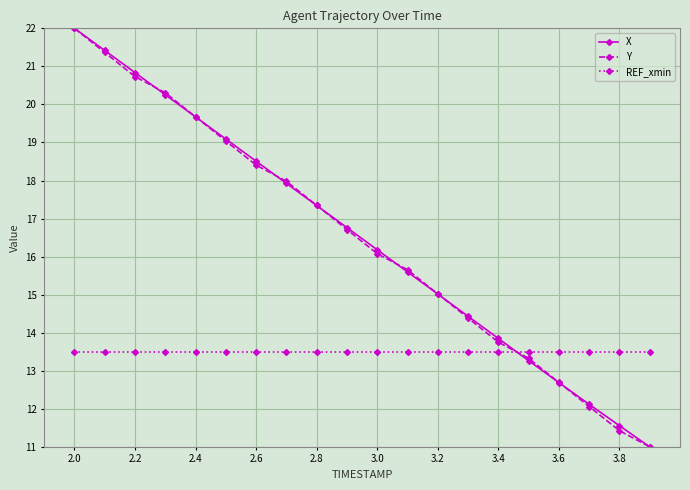

True or false: X has more than 0 points higher than both neighbors.

False